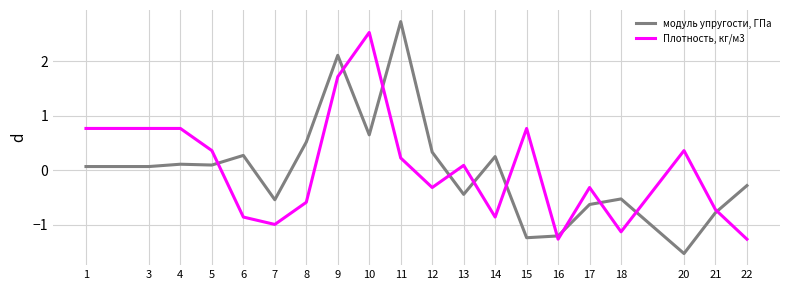

The модуль упругости, ГПа series shows -1.5 at 20. True or false?

True